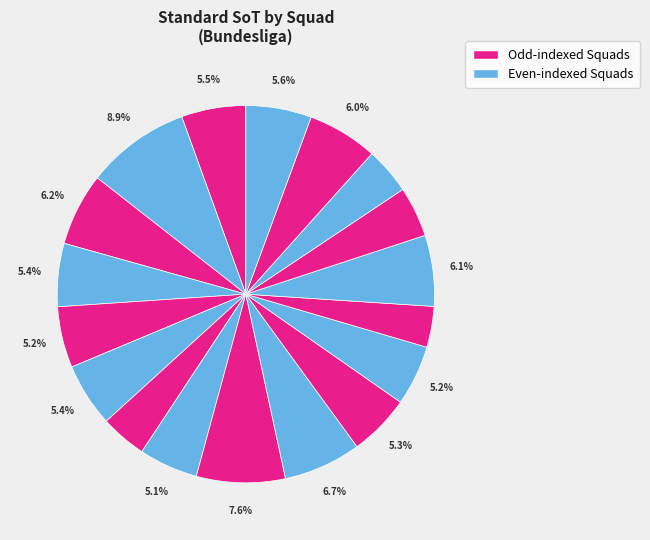

Count the number of slices in the pie.

18